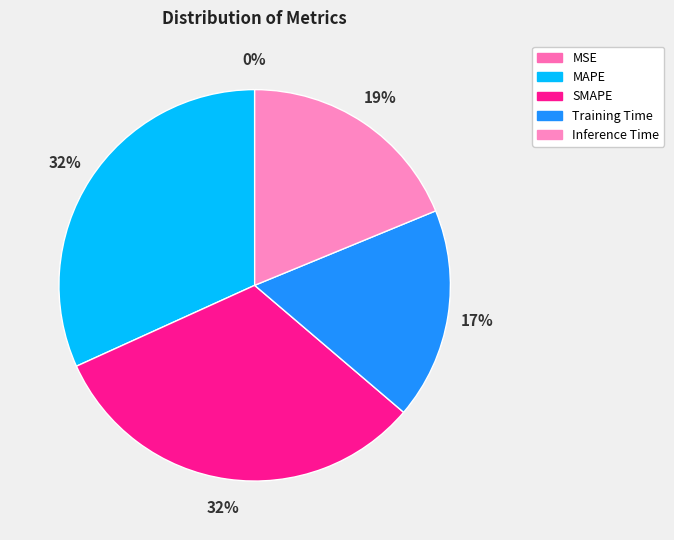

What is the change in value from MAPE to Training Time?

-0.6